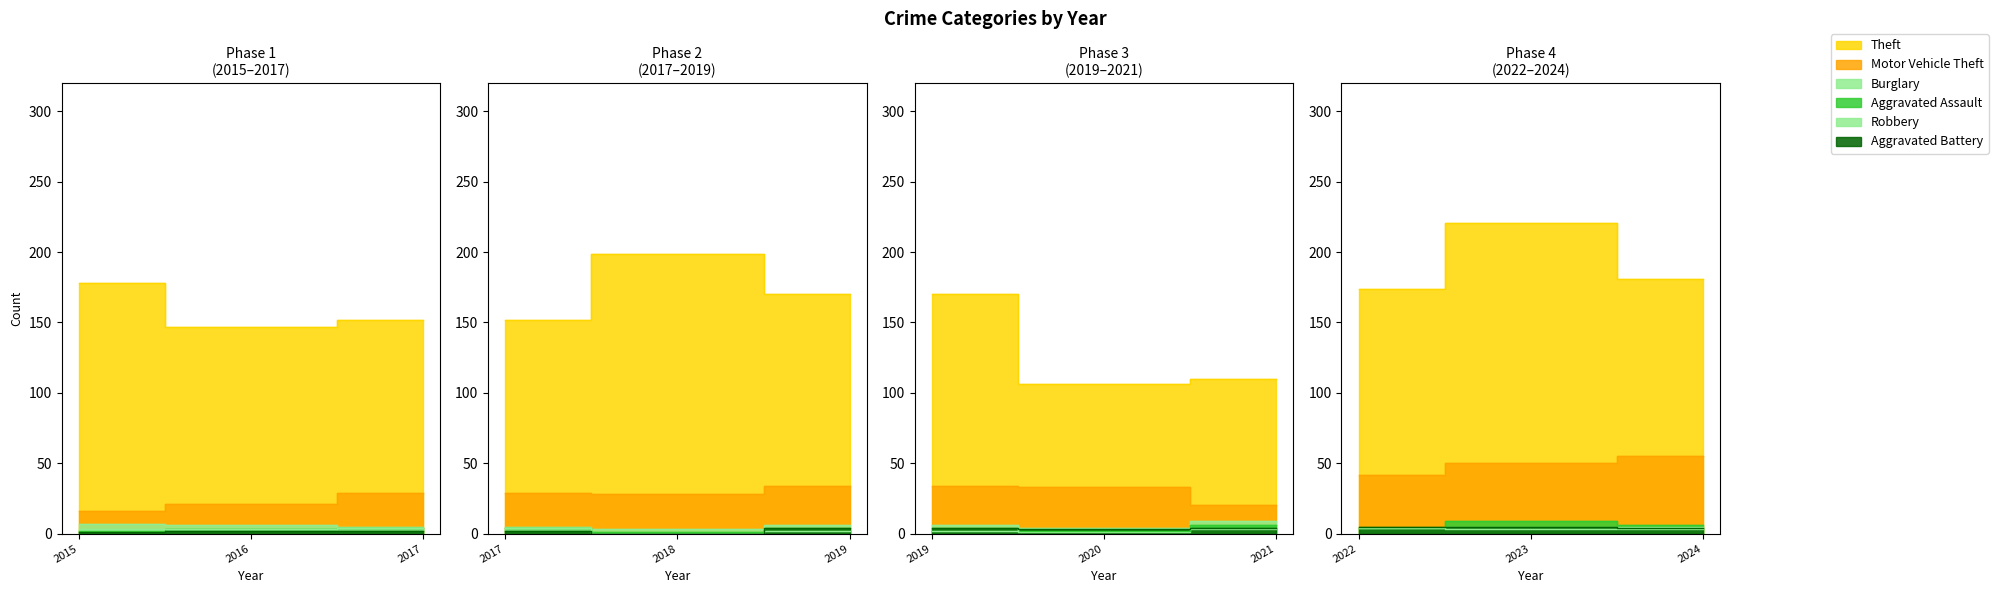

True or false: Motor Vehicle Theft and Aggravated Assault intersect in this chart.

False